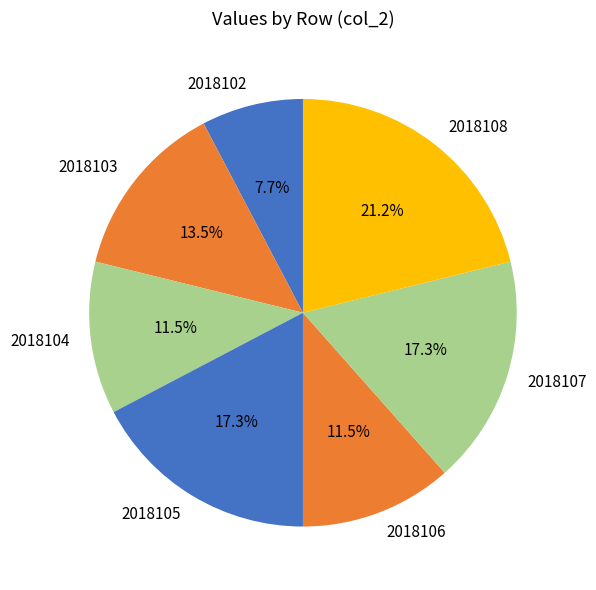

Which category has the biggest portion of the pie?

2018108